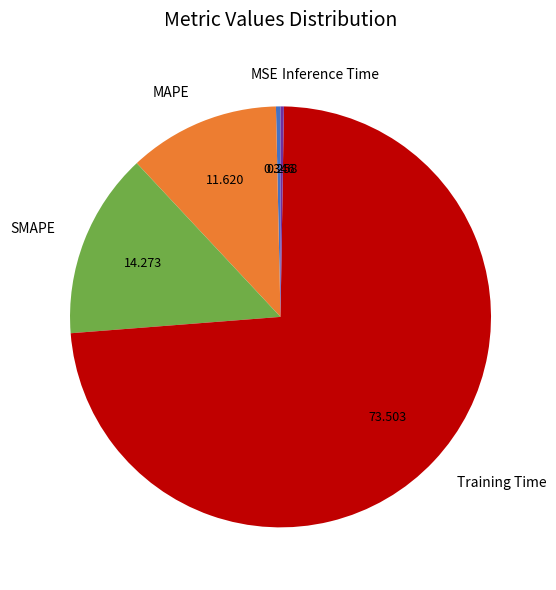

Which has a higher value, Training Time or MSE?

Training Time